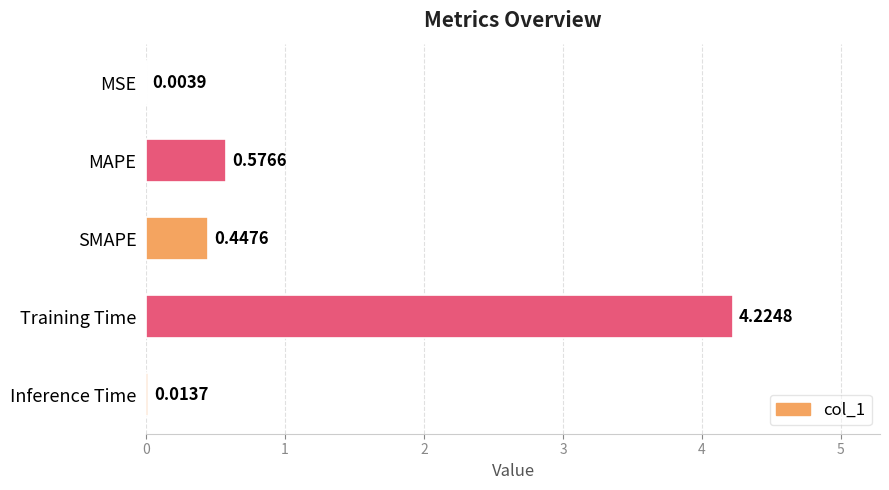

At which label is the value closest to 2?

MAPE